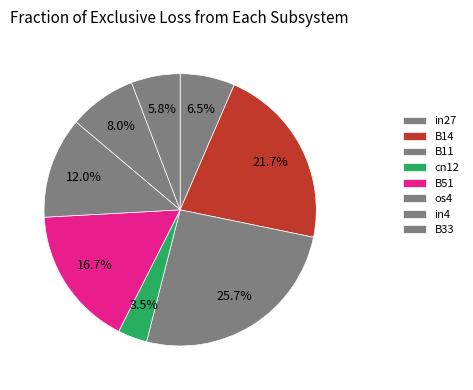

Which slice is the smallest?

cn12